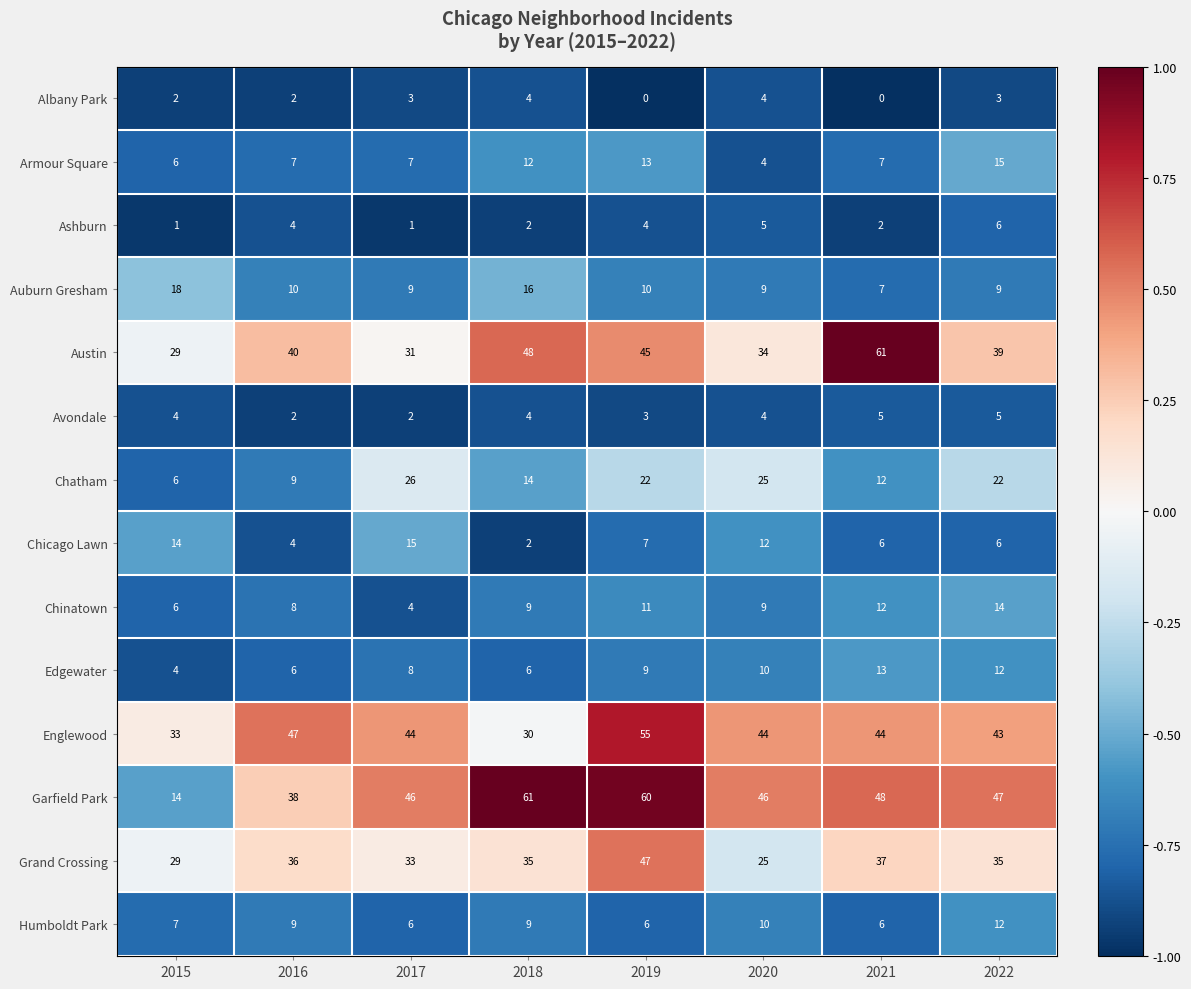

What is the difference between the maximum and minimum values in the Armour Square series?

11